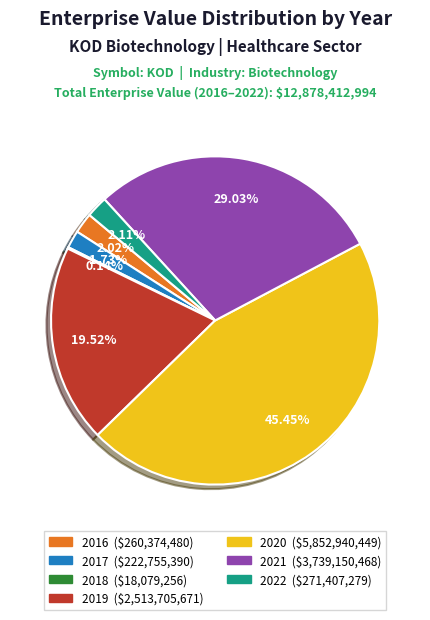

Is the sum of 2017 and 2019 greater than half?

No